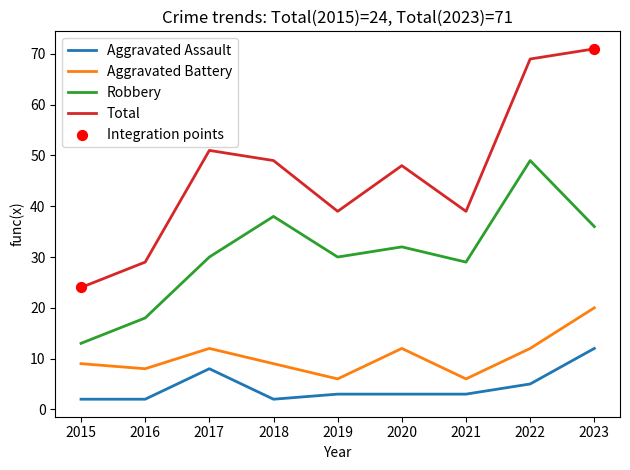

What is the total value across all series at 2017?

101